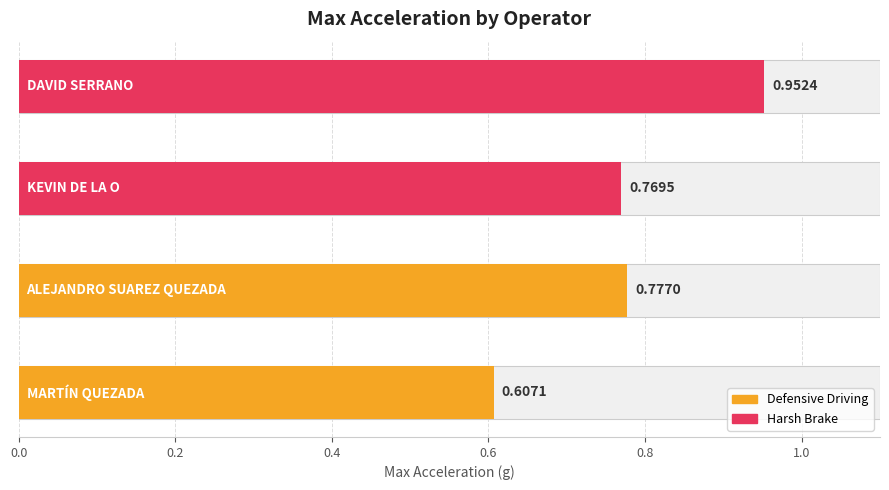

The chart shows a value of 0.8 at ALEJANDRO SUAREZ QUEZADA. True or false?

True